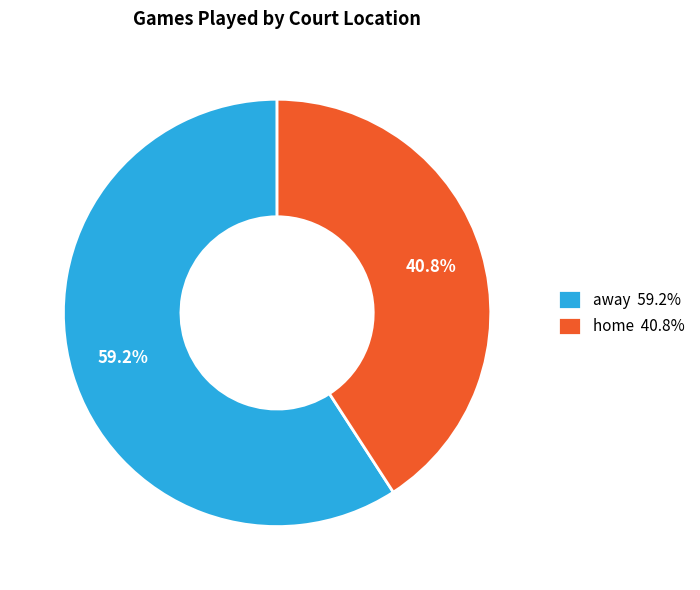

Does home represent more than half of the total?

No